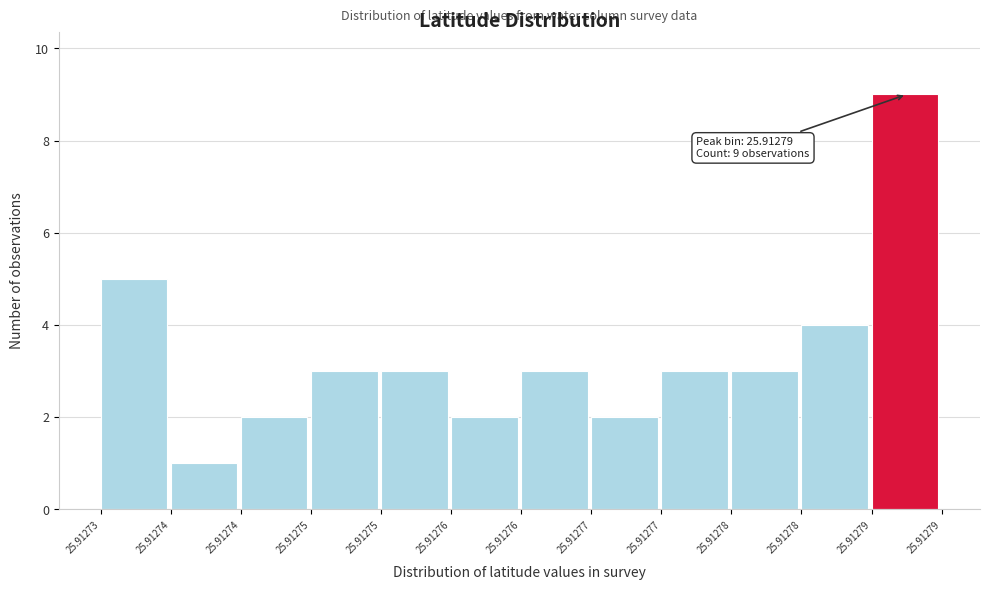

Count the number of data series in this chart.

1